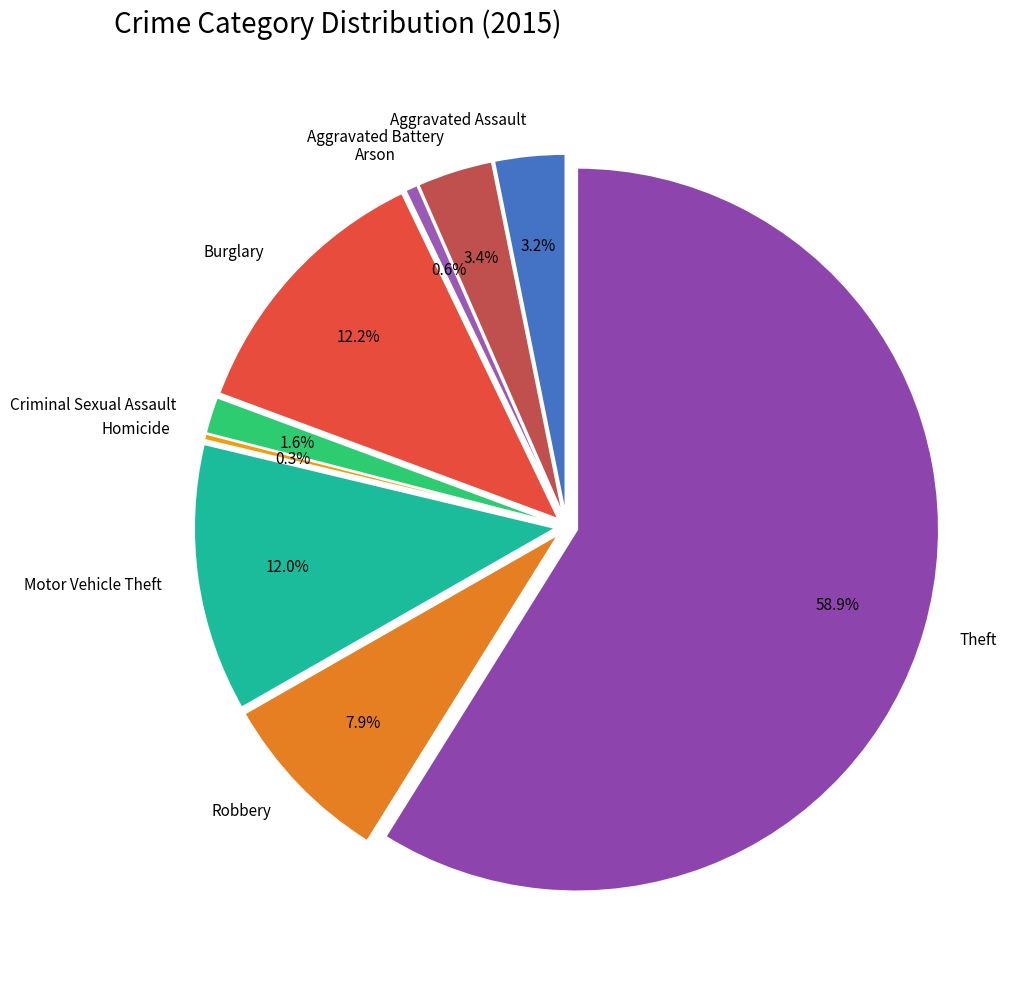

Which has a higher value, Aggravated Battery or Criminal Sexual Assault?

Aggravated Battery